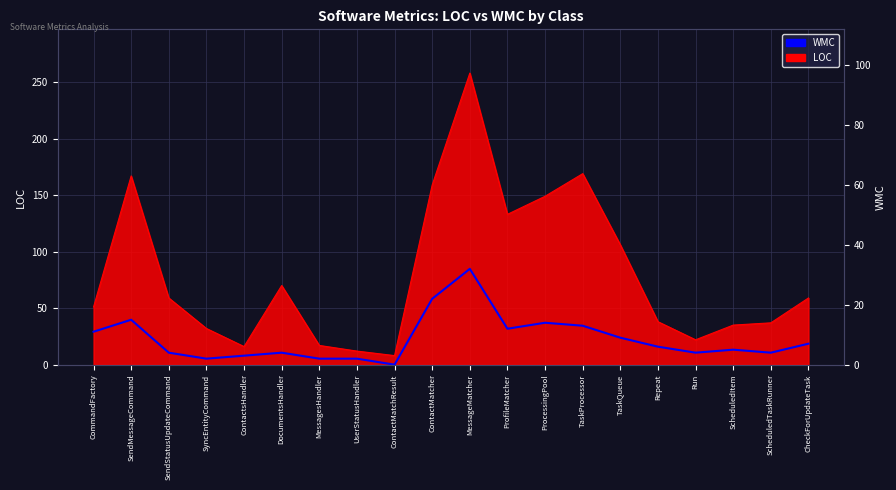

At which category does the chart reach its peak across all series?

MessageMatcher